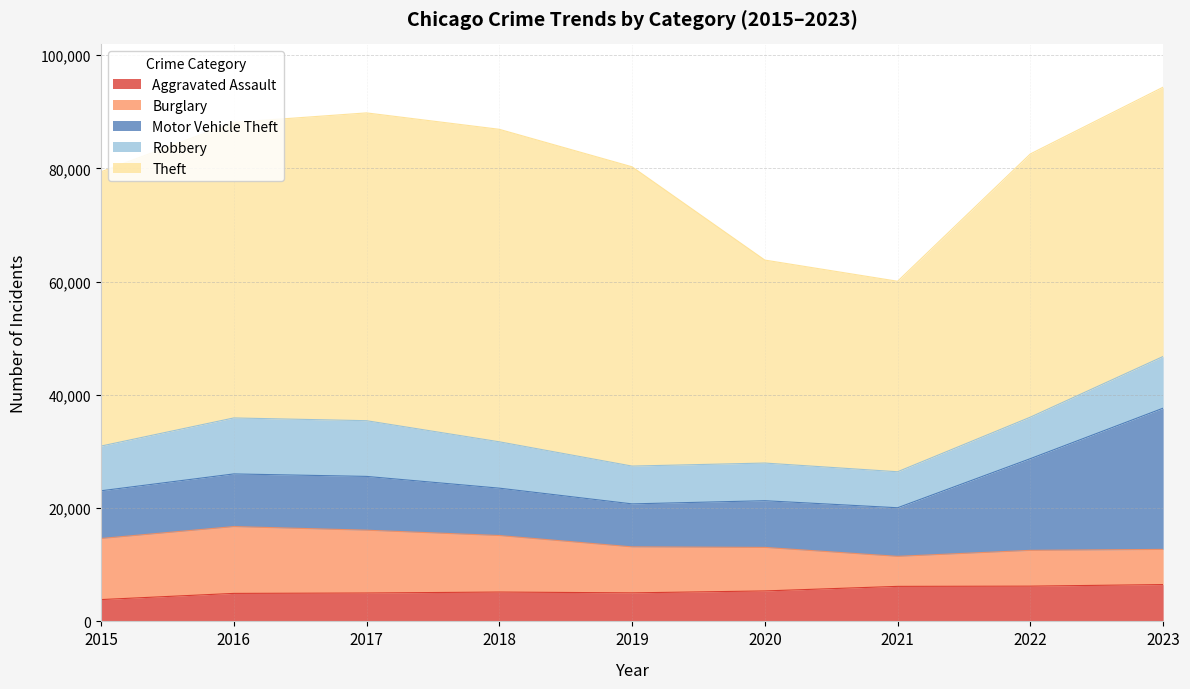

How many distinct data groups are displayed?

5